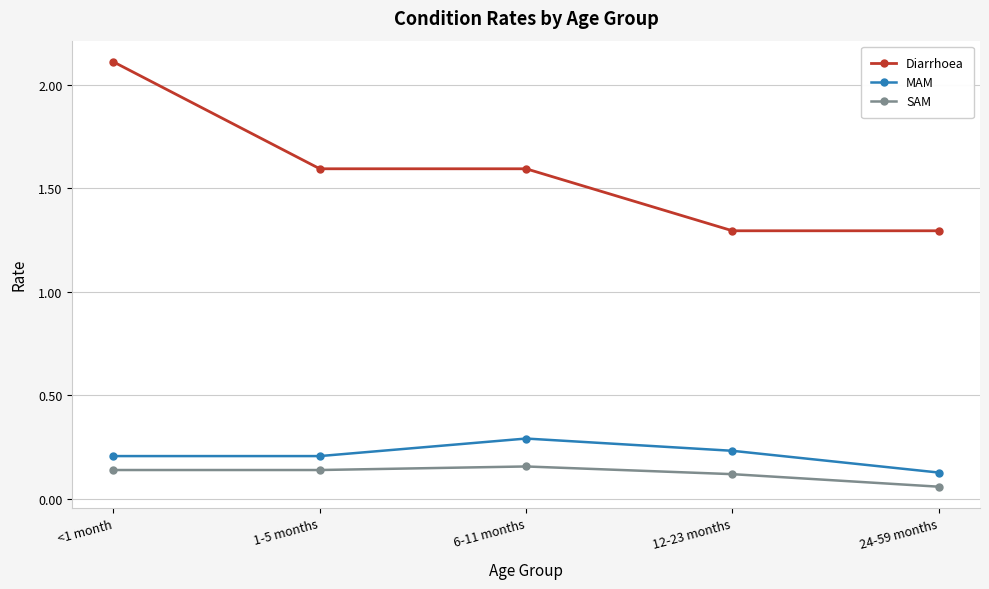

What are all the series names shown in the legend?

Diarrhoea, MAM, SAM